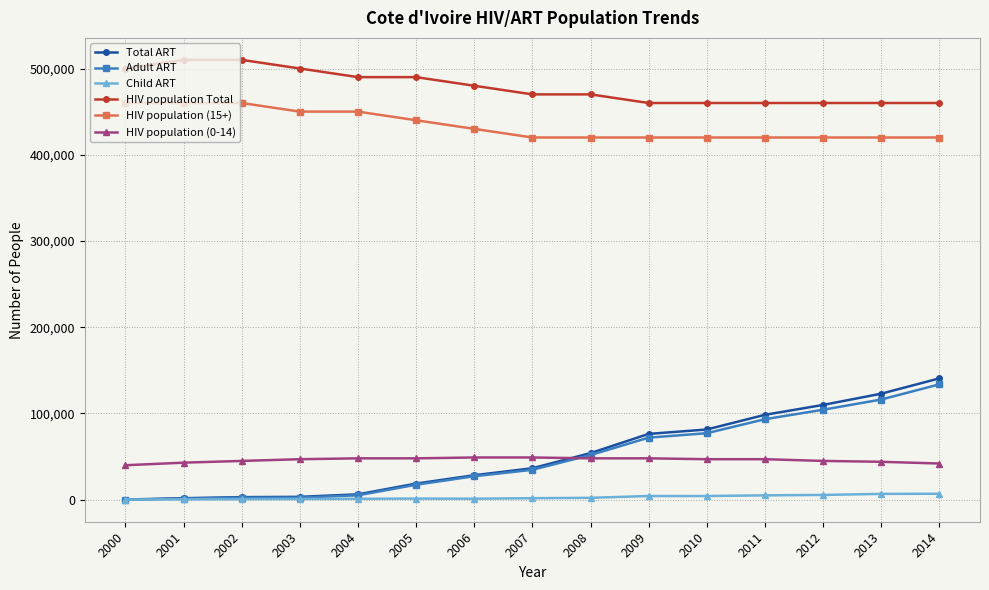

True or false: HIV population (0-14) and HIV population (15+) cross at least once.

False